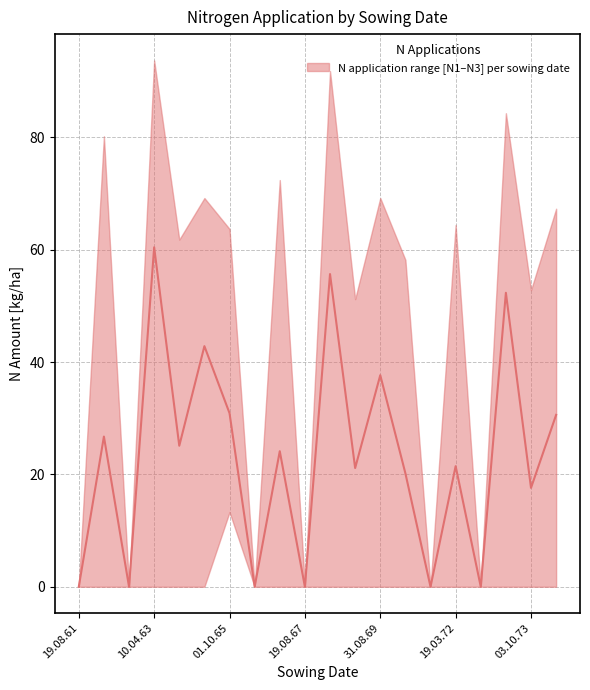

At which label is N3 closest to 29?

22.08.74